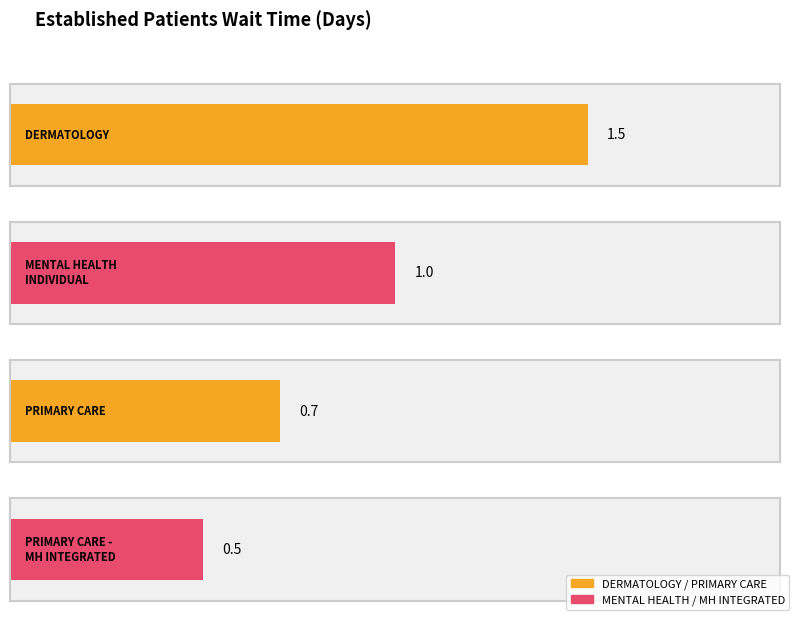

What is the difference between the values at PRIMARY CARE and PRIMARY CARE - MENTAL HEALTH INTEGRATED?

0.2